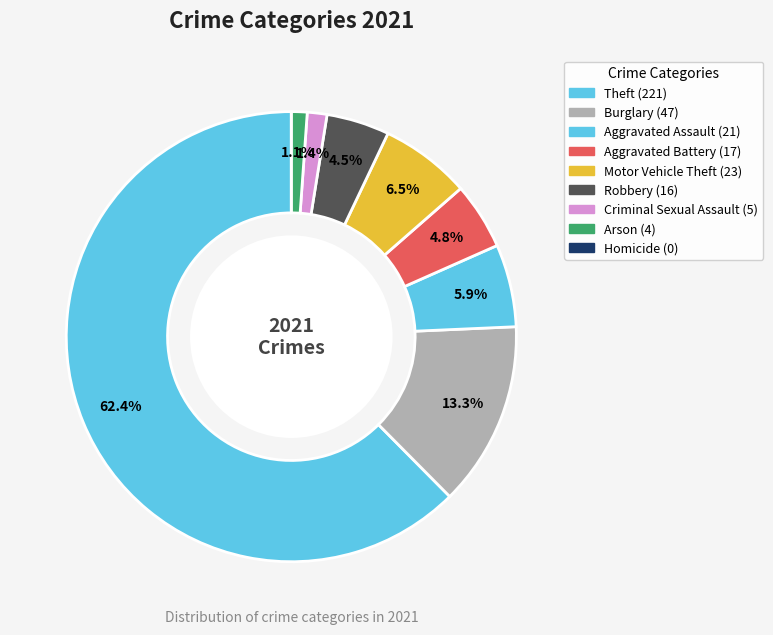

Which category has the biggest portion of the pie?

Theft